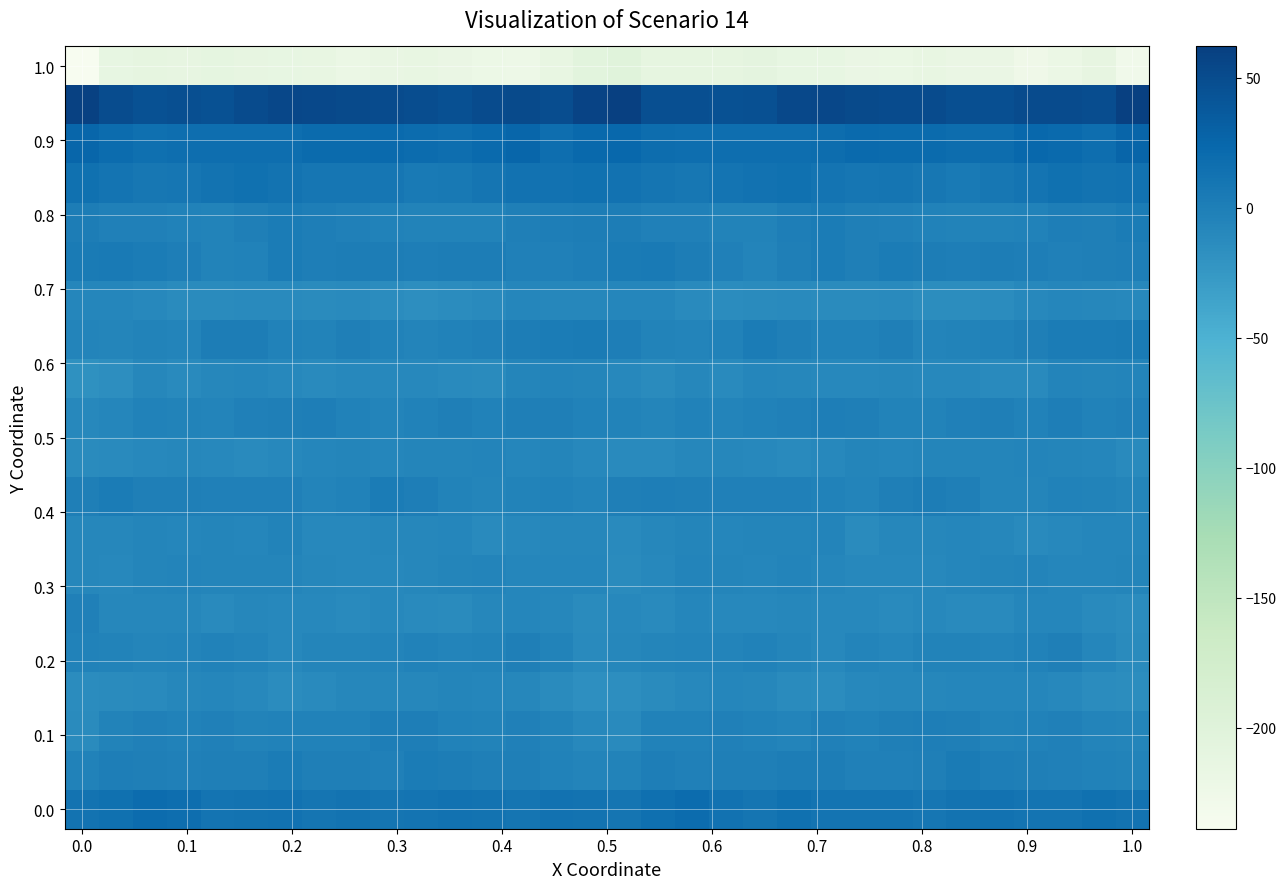

At which category is the sum across all series the highest?

29